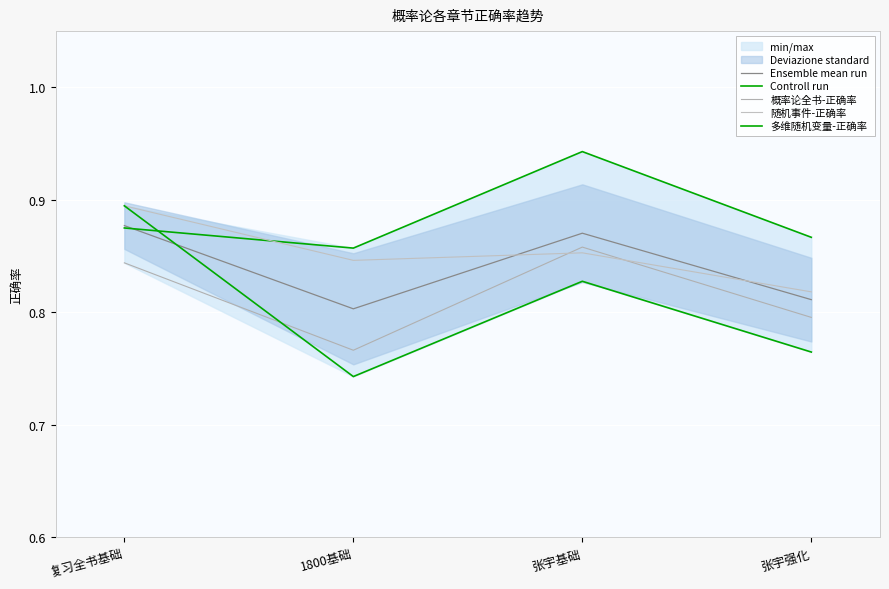

At how many categories does at least one series exceed 0?

4